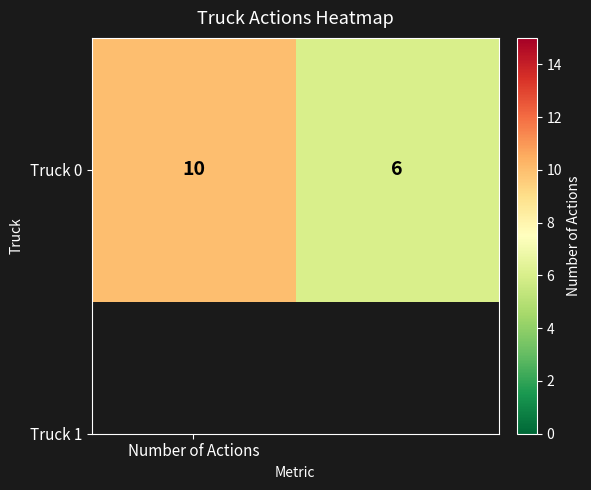

Reading right to left, extract all data points from this chart.

1=6	Number of Actions=10